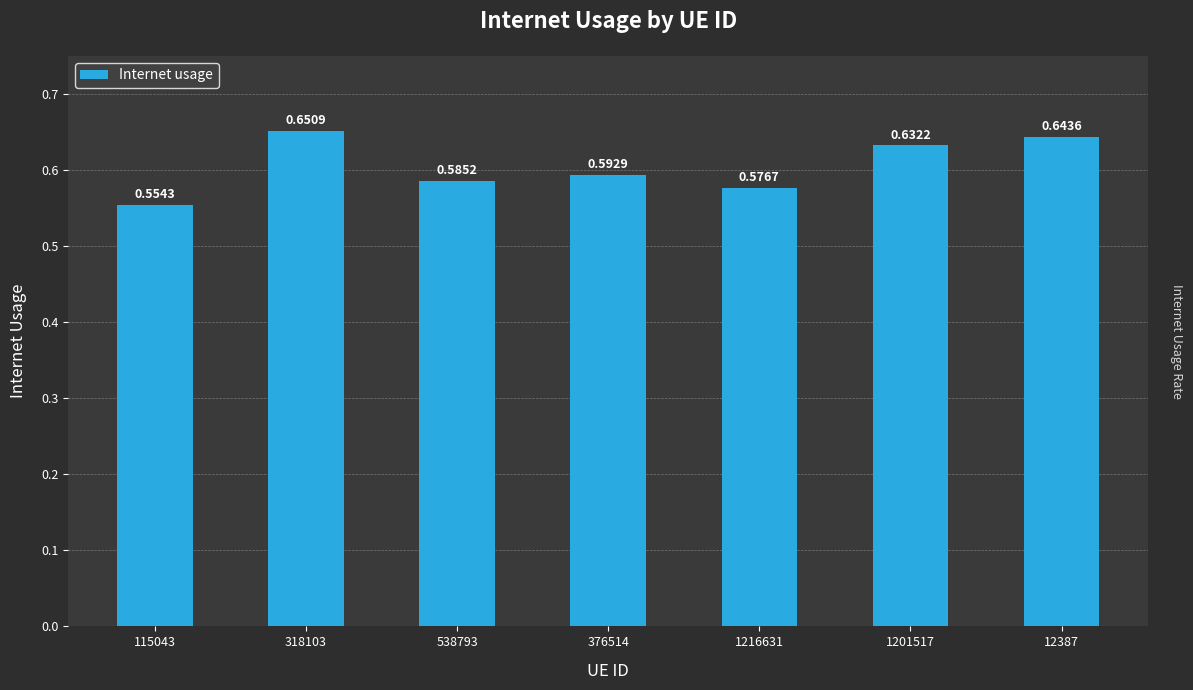

Does the chart contain stacked bars?

No